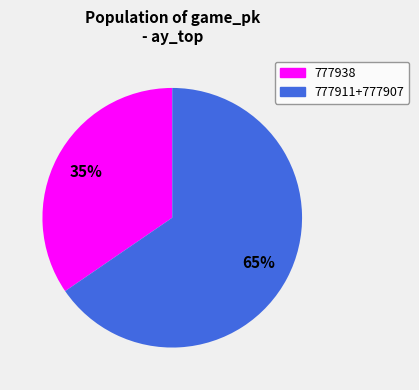

Is there any slice that represents more than half of the pie?

Yes